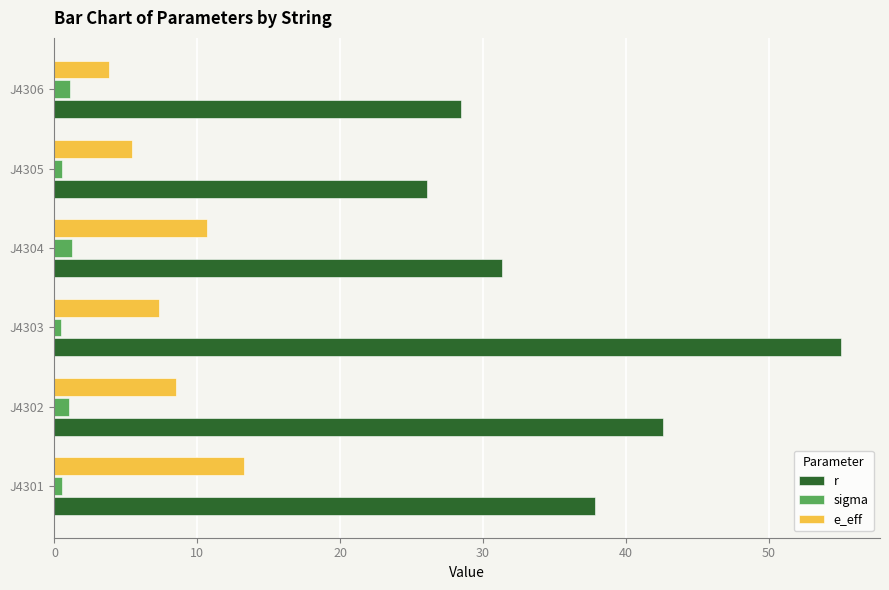

At which category is the sum across all series the highest?

J4303